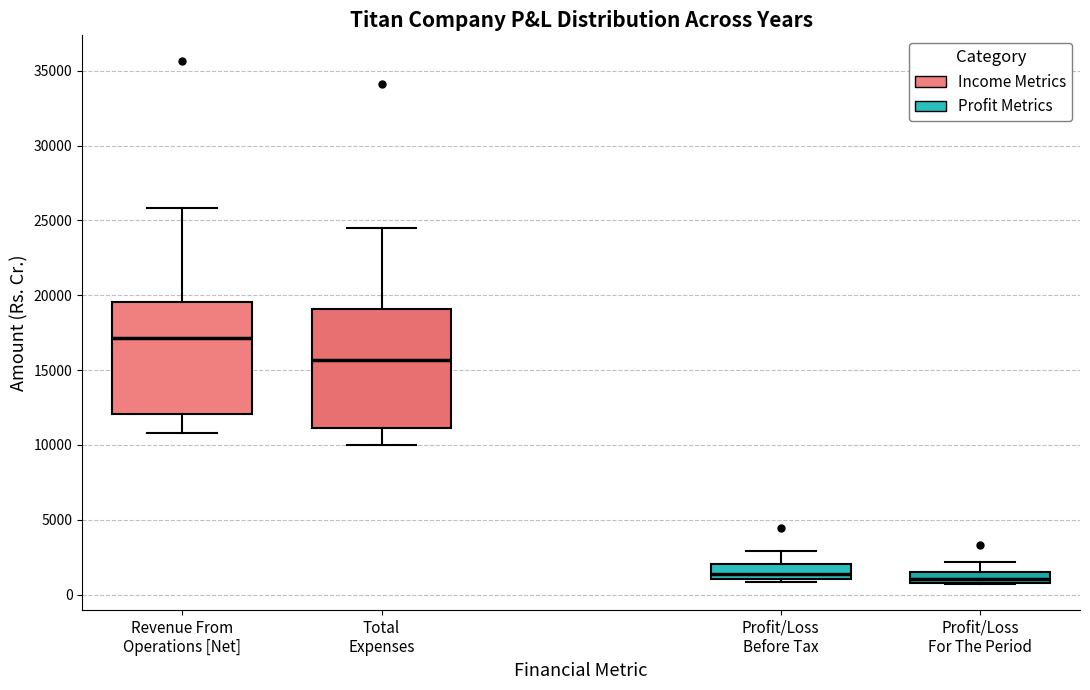

Which box has the highest median line?

Revenue From Operations [Net]